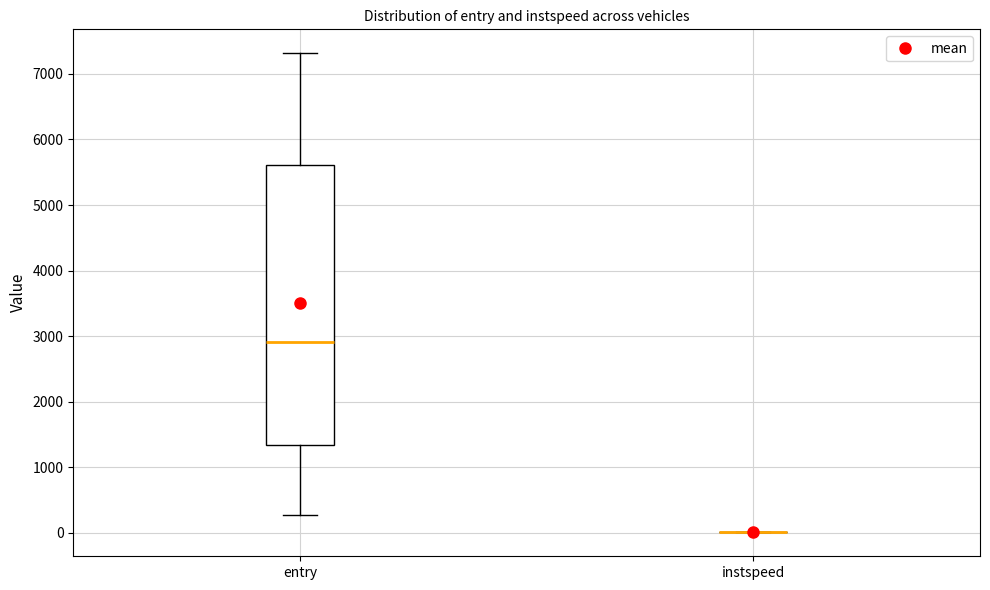

Reading left to right, transcribe this box plot: for each box, give where its median line is, the range the box spans, and where its two whiskers end, as read against the y-axis. The values are not printed on the chart, so give them approximately, as read against the axis.

entry: median 2900, box 1300 to 5600, whiskers 300 to 7300
instspeed: box collapsed to a line at 0, whiskers 0 to 0